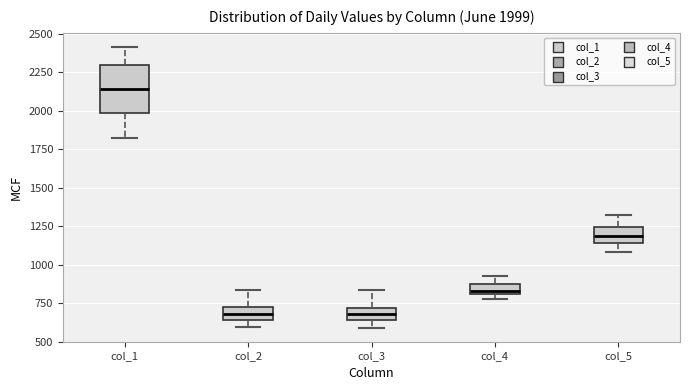

Which box has the highest median line?

col_1